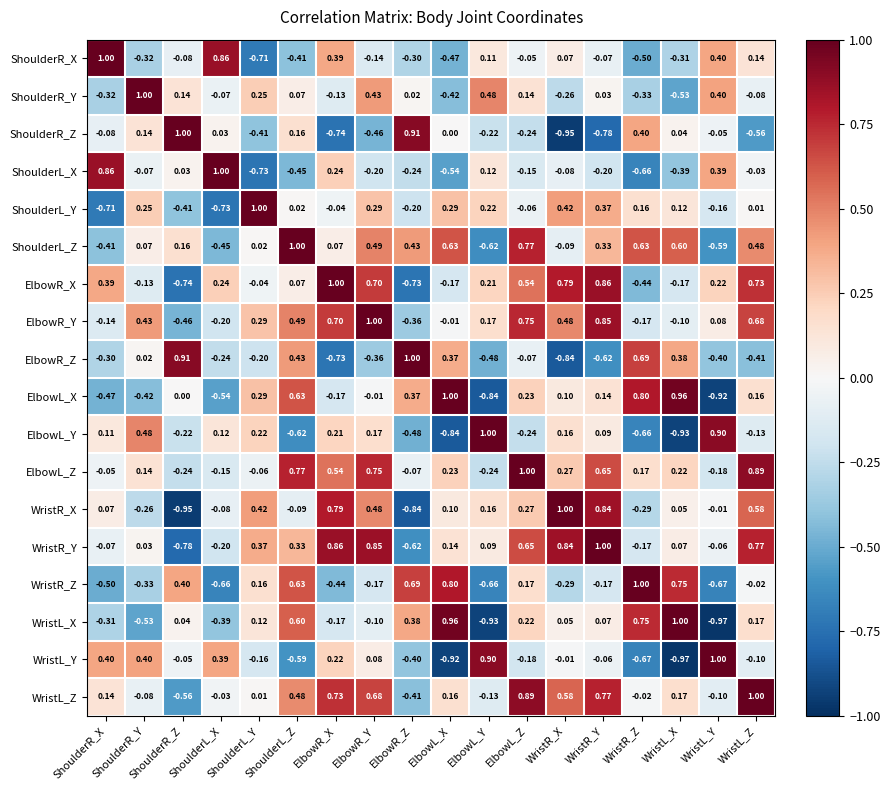

At which label is WristL_Y closest to 0?

WristR_X